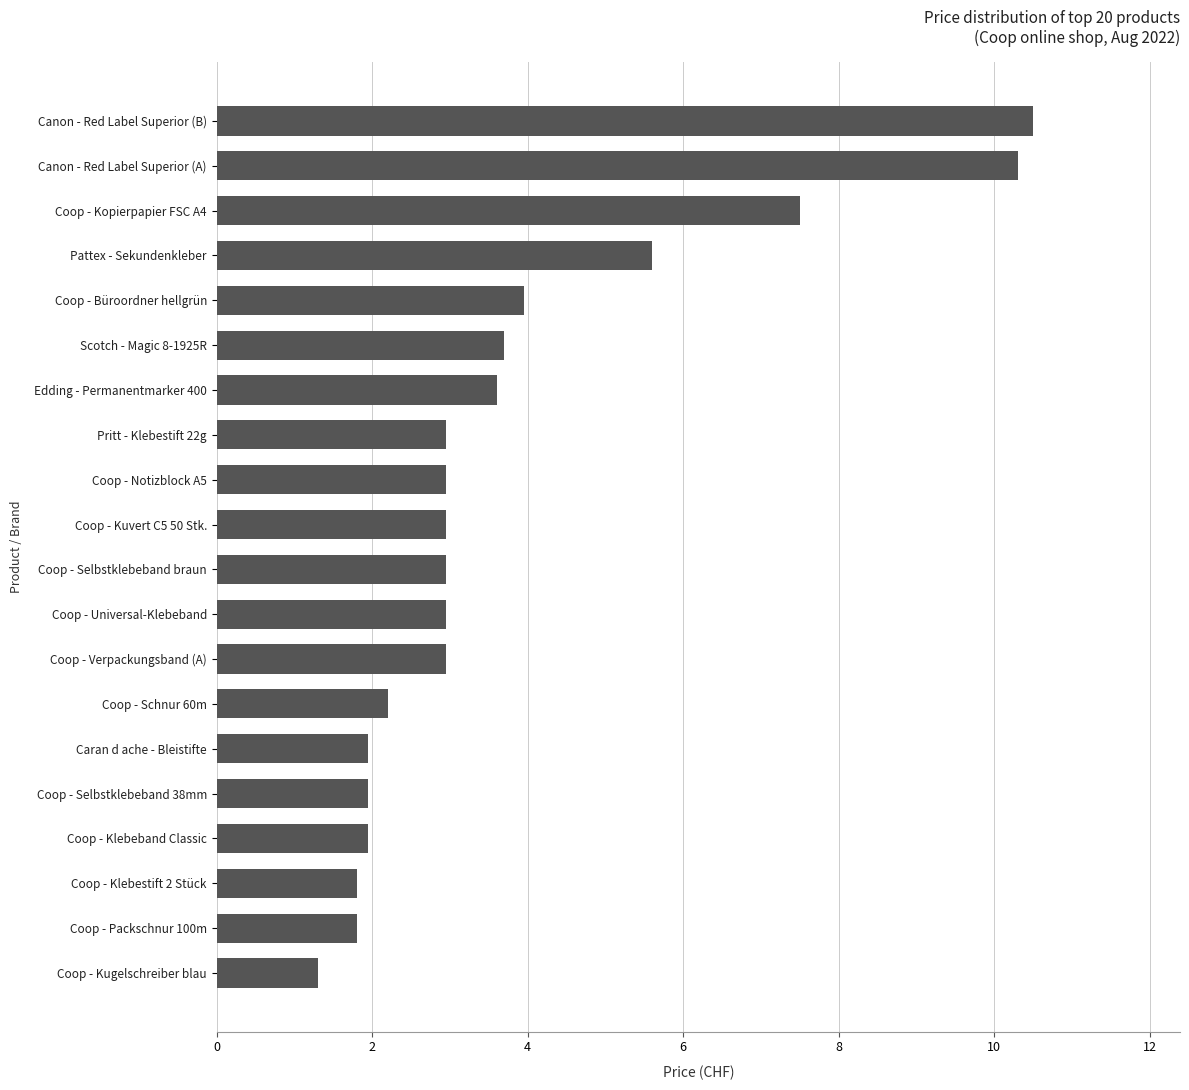

What is the maximum value shown in the chart?

10.5